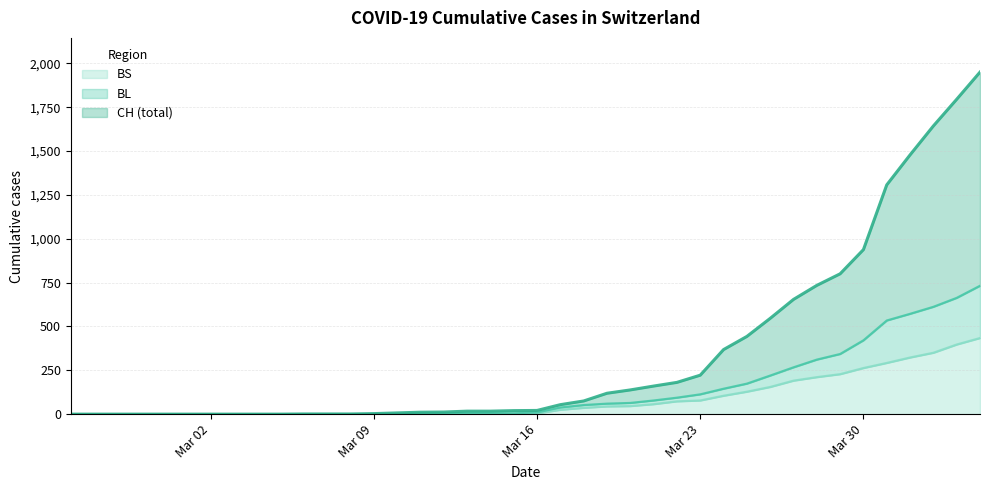

How many interior local valleys does the BS series have?

1